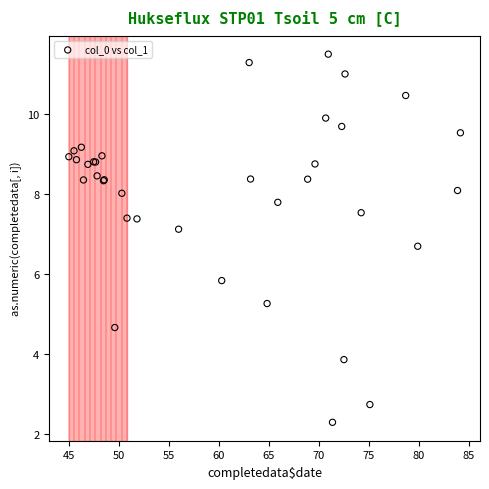

What Y value in the scatter plot is closest to 6?

5.8